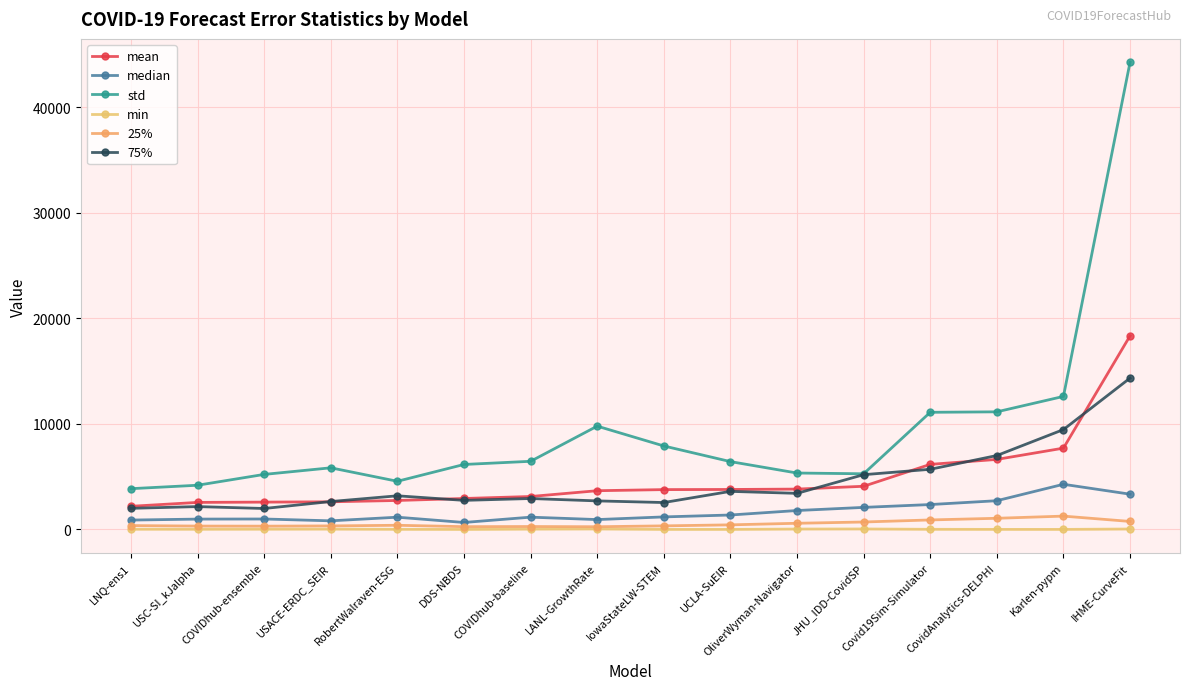

What is the total value across all series at JHU_IDD-CovidSP?

17393.4